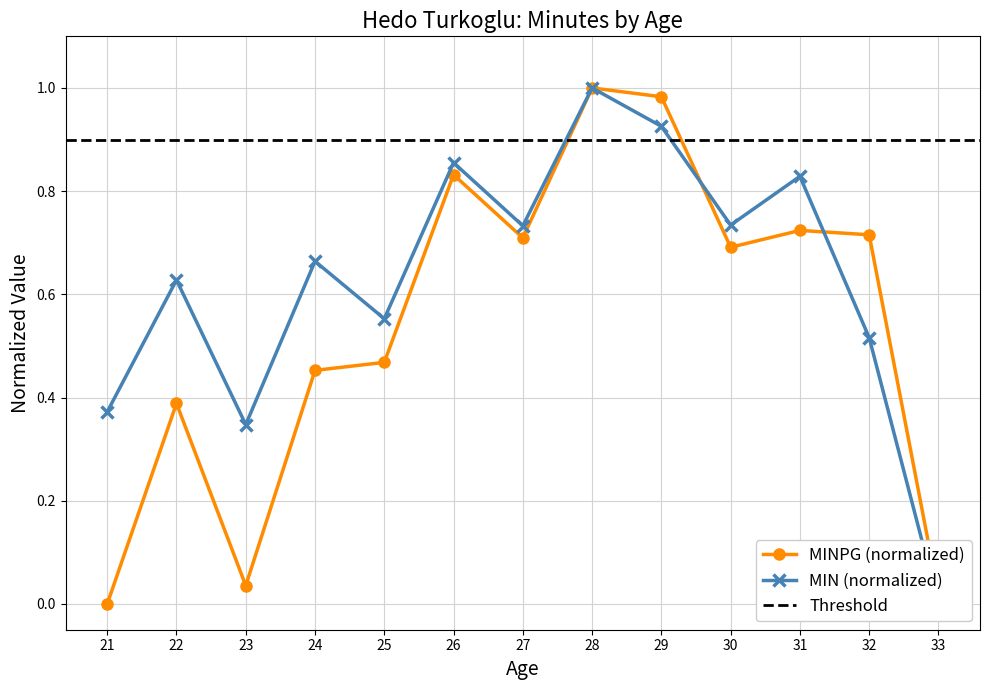

What is the value of the MINPG point at the 5th from the left?

0.5